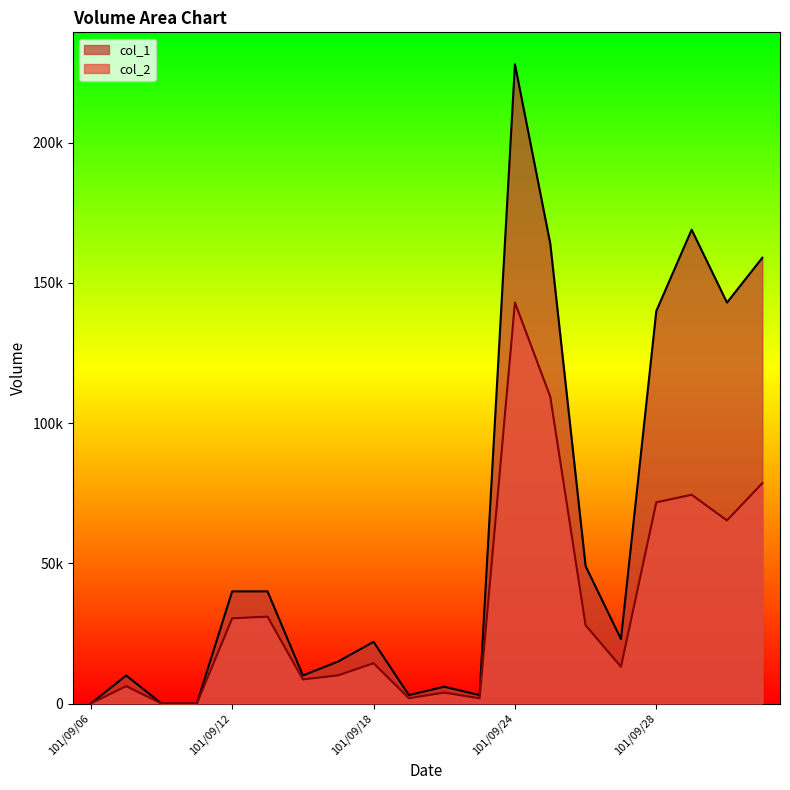

Is the value of col_1 at 101/09/25 greater than the value of col_2 at 101/09/12?

Yes